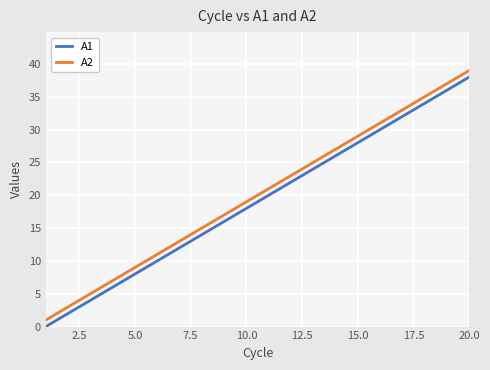

Reading left to right, extract all data points from this chart.

A1: 0	2	4	6	8	10	12	14	16	18	20	22	24	26	28	30	32	34	36	38
A2: 1	3	5	7	9	11	13	15	17	19	21	23	25	27	29	31	33	35	37	39